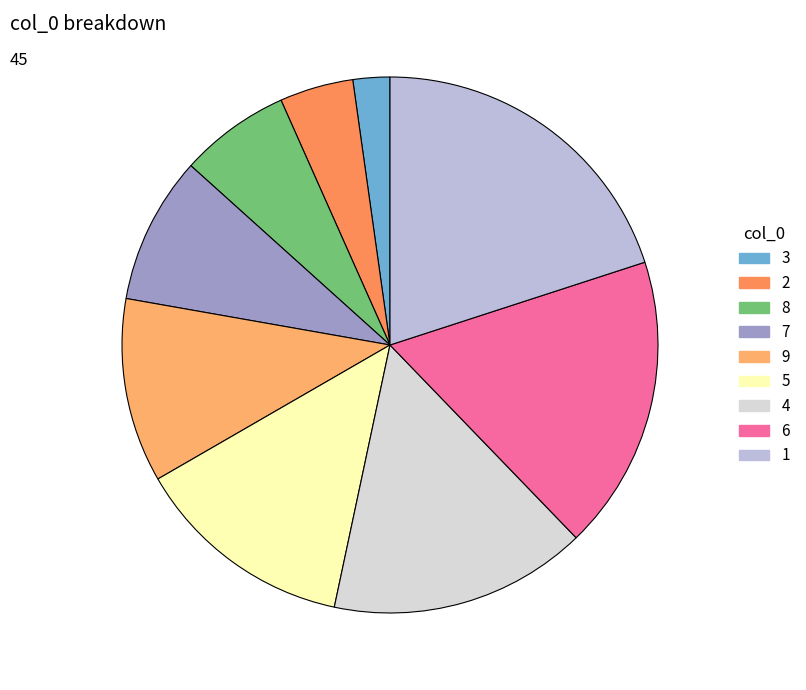

How many slices are in this pie chart?

9